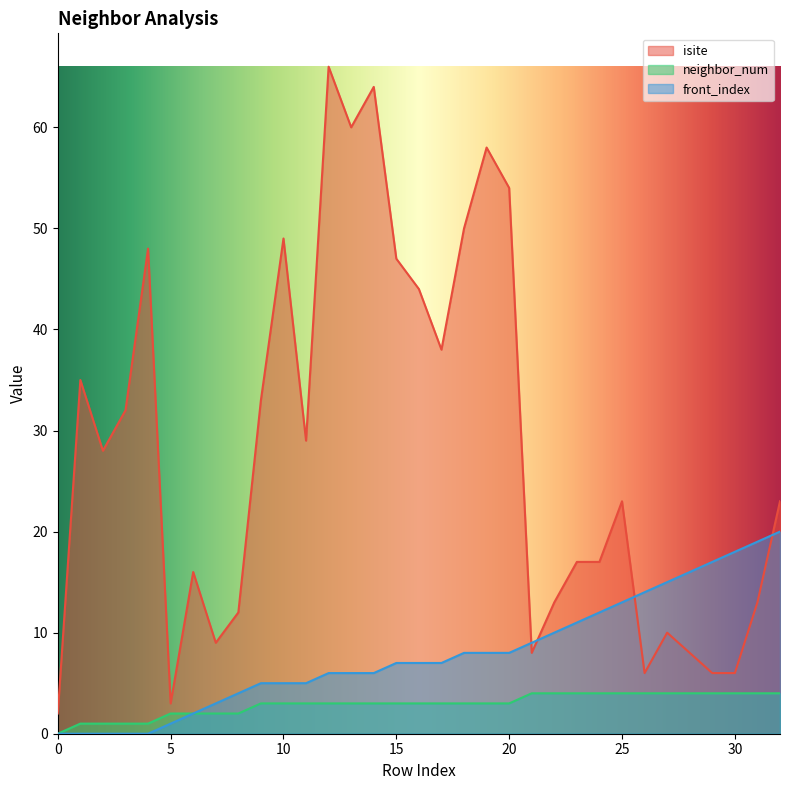

Reading right to left, what are all the values shown in this chart?

isite: 32=23	31=13	30=6	29=6	28=8	27=10	26=6	25=23	24=17	23=17	22=13	21=8	20=54	19=58	18=50	17=38	16=44	15=47	14=64	13=60	12=66	11=29	10=49	9=33	8=12	7=9	6=16	5=3	4=48	3=32	2=28	1=35	0=2
neighbor_num: 32=4	31=4	30=4	29=4	28=4	27=4	26=4	25=4	24=4	23=4	22=4	21=4	20=3	19=3	18=3	17=3	16=3	15=3	14=3	13=3	12=3	11=3	10=3	9=3	8=2	7=2	6=2	5=2	4=1	3=1	2=1	1=1	0=0
front_index: 32=20	31=19	30=18	29=17	28=16	27=15	26=14	25=13	24=12	23=11	22=10	21=9	20=8	19=8	18=8	17=7	16=7	15=7	14=6	13=6	12=6	11=5	10=5	9=5	8=4	7=3	6=2	5=1	4=0	3=0	2=0	1=0	0=0